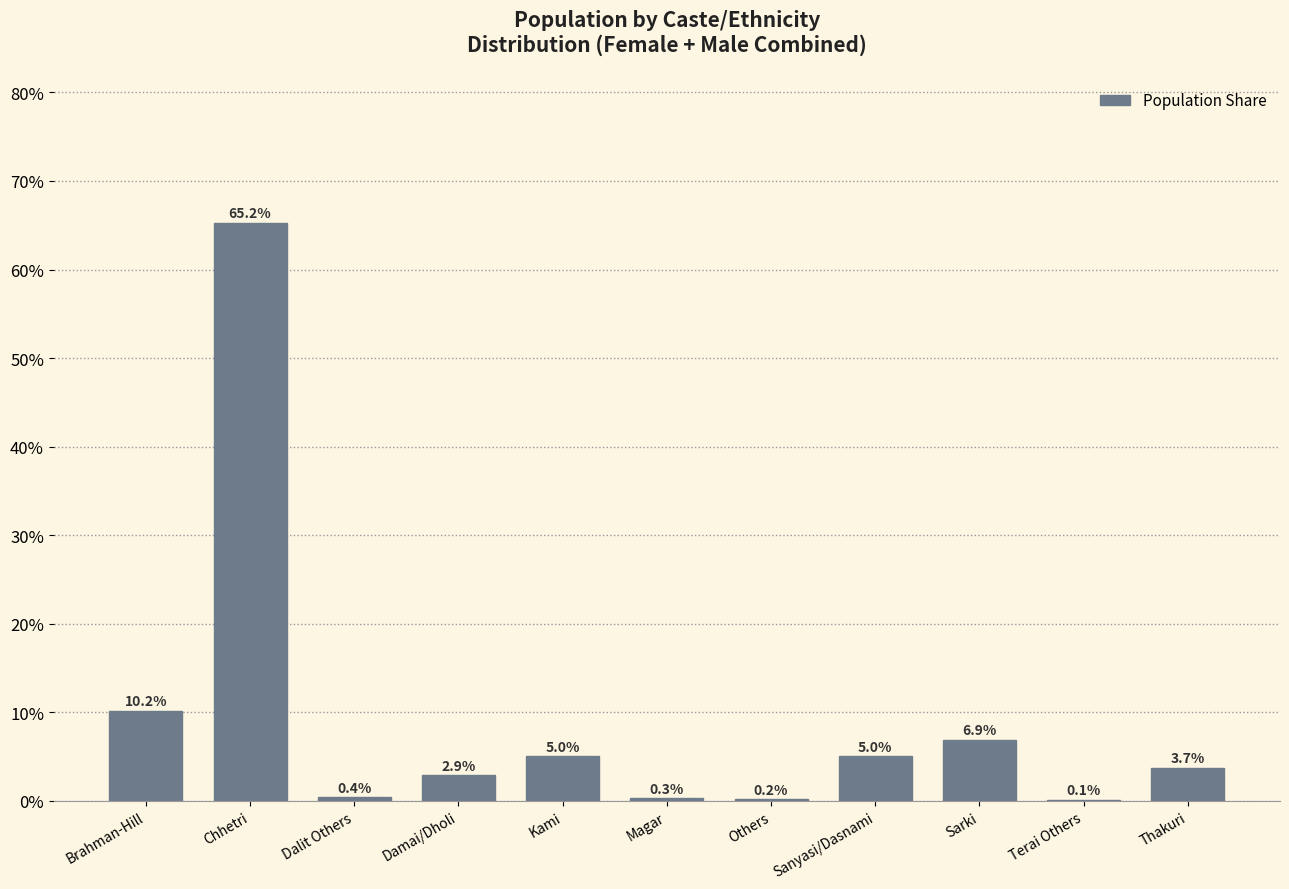

Reading left to right, list all the values displayed in this chart.

Brahman-Hill=10.2	Chhetri=65.2	Dalit Others=0.4	Damai/Dholi=2.9	Kami=5.0	Magar=0.3	Others=0.2	Sanyasi/Dasnami=5.0	Sarki=6.9	Terai Others=0.1	Thakuri=3.7